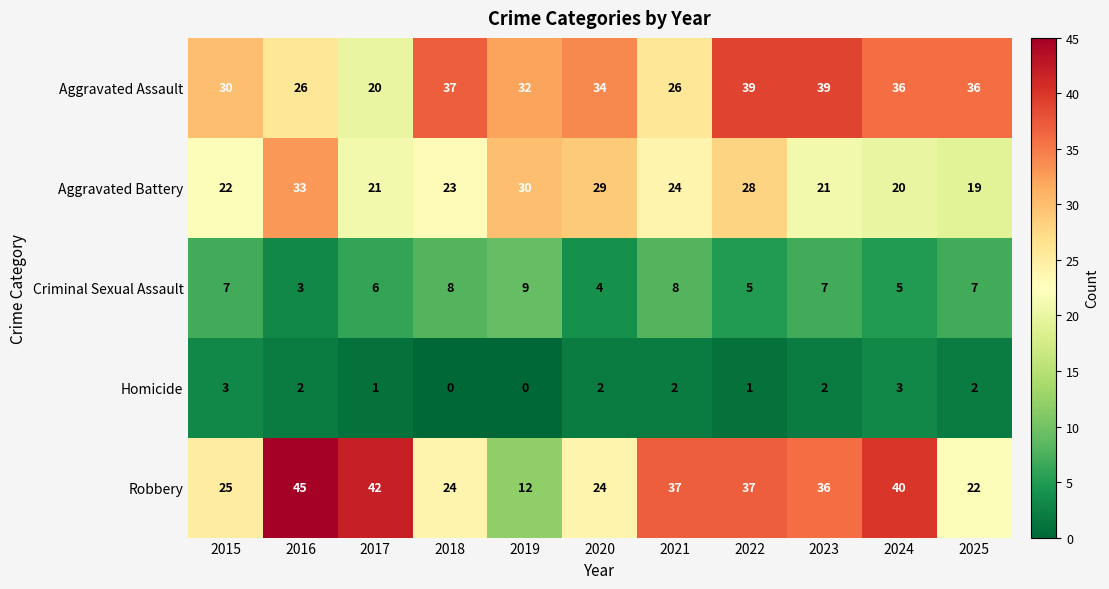

Rank the series by their maximum value, from highest to lowest.

Robbery, Aggravated Assault, Aggravated Battery, Criminal Sexual Assault, Homicide